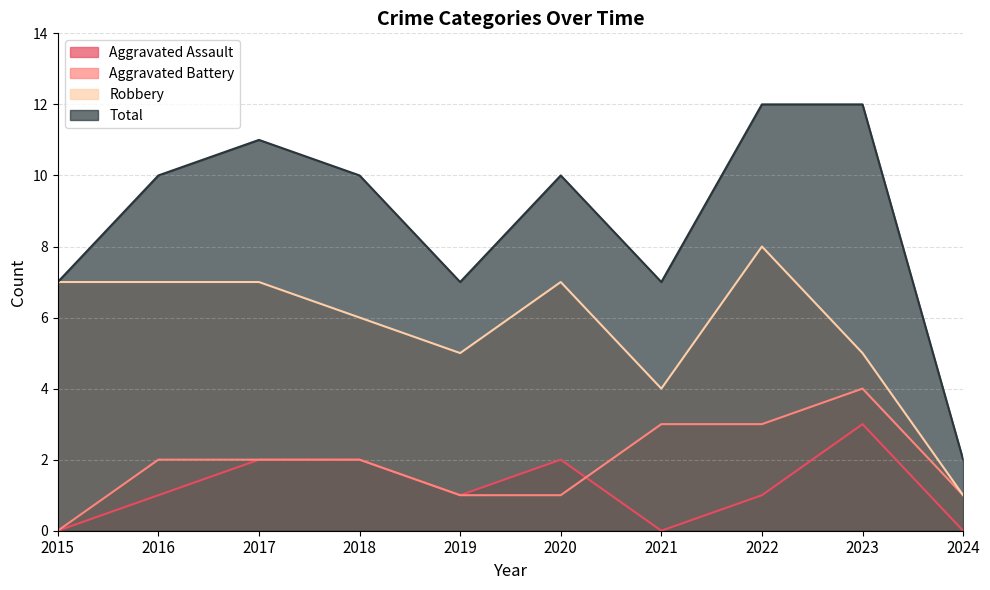

Where is Robbery nearest to the value 4?

2021